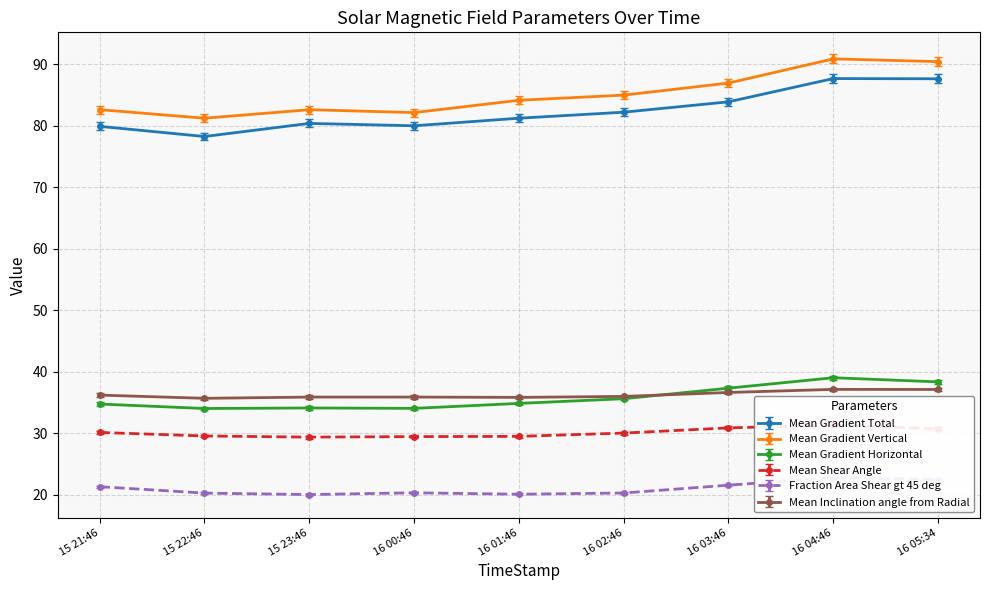

How many interior local peaks does the Mean Gradient Vertical series have?

2